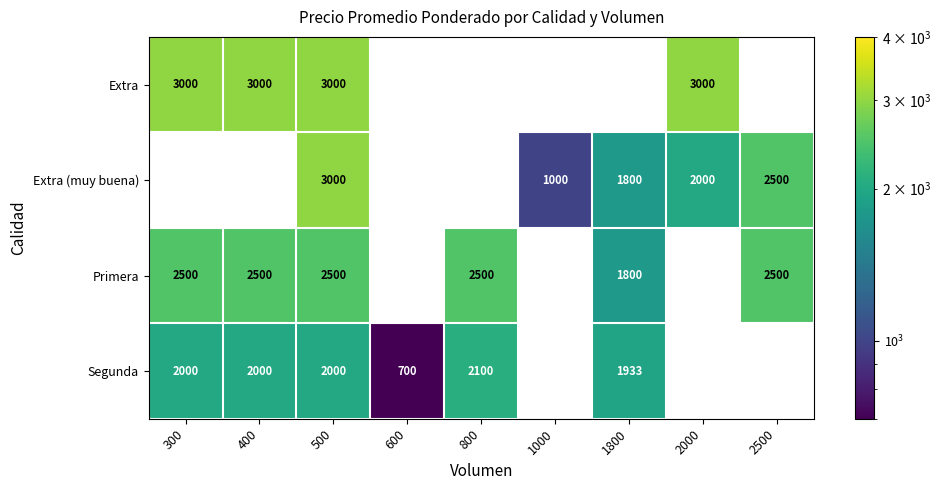

What is the smallest value displayed?

700.0